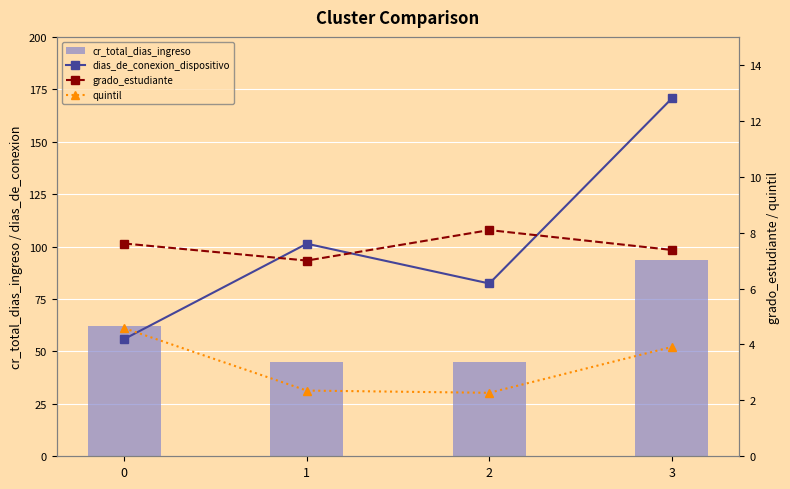

What is the difference between the second highest and minimum values in the grado_estudiante series?

0.6